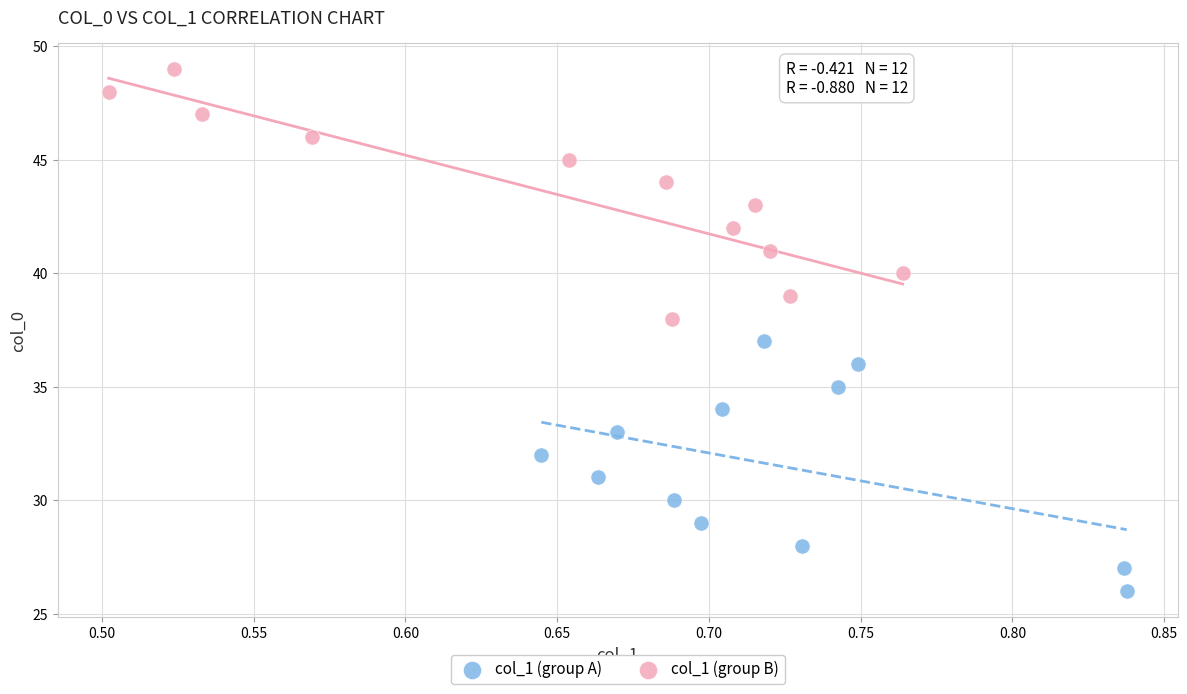

Which series contains the lowest Y value?

col_1 (group A)